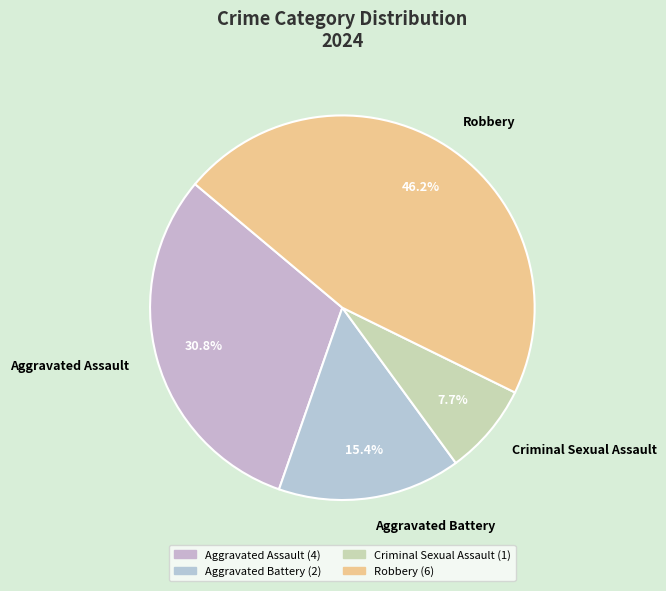

To the nearest percent, what portion does Criminal Sexual Assault represent?

8%